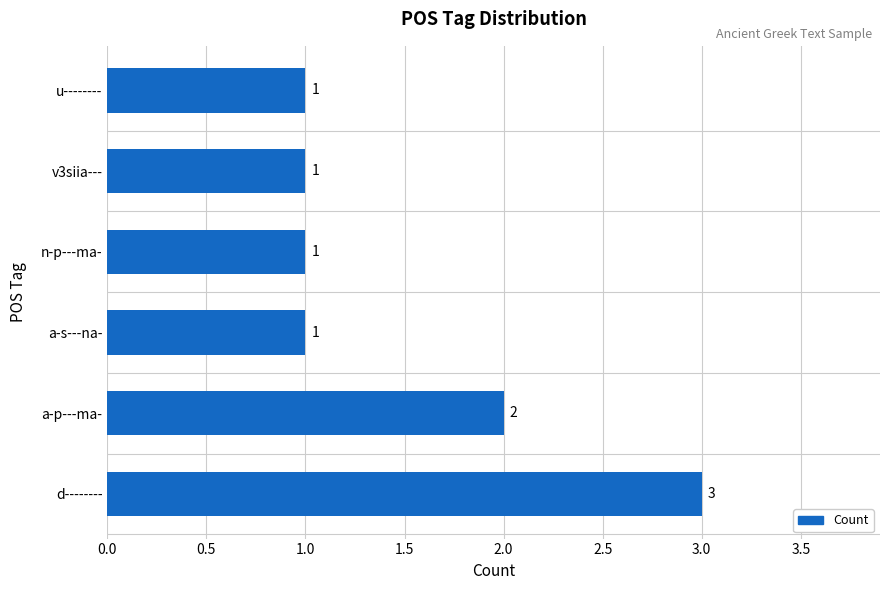

What is the maximum value shown in the chart?

3